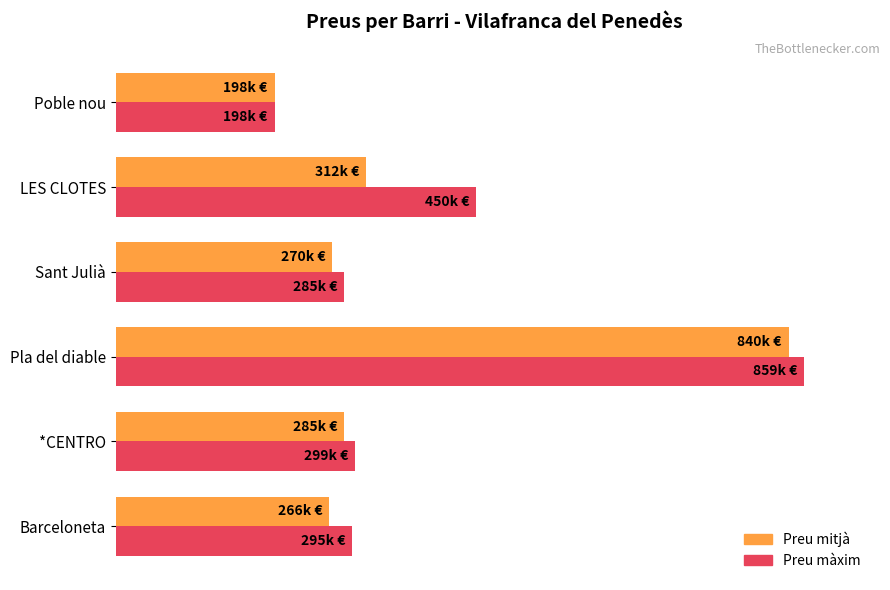

Does the chart contain stacked bars?

No